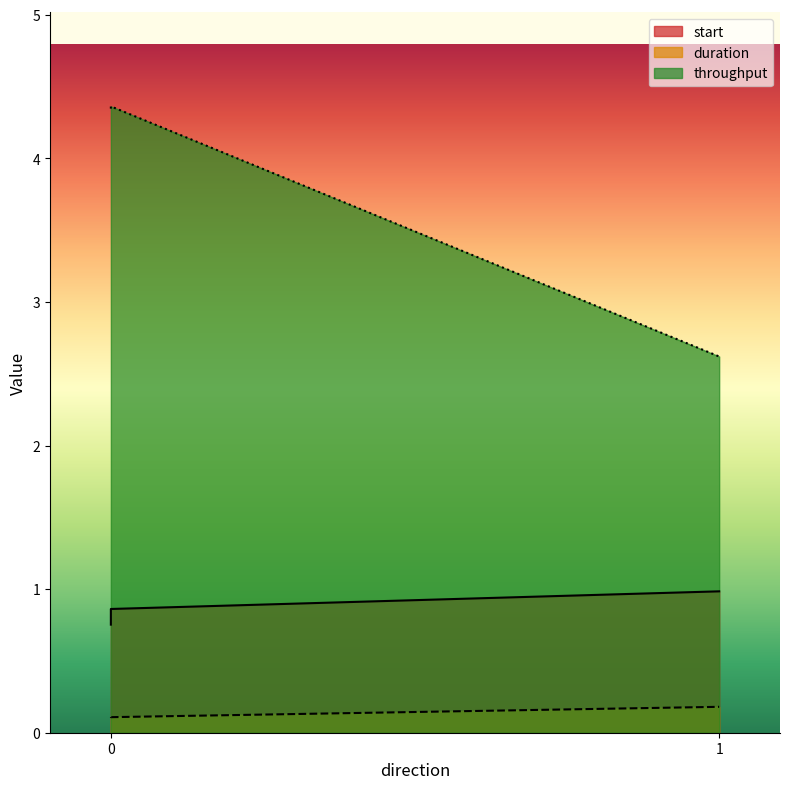

Rank the series at 0 from lowest to highest value.

duration, start, throughput